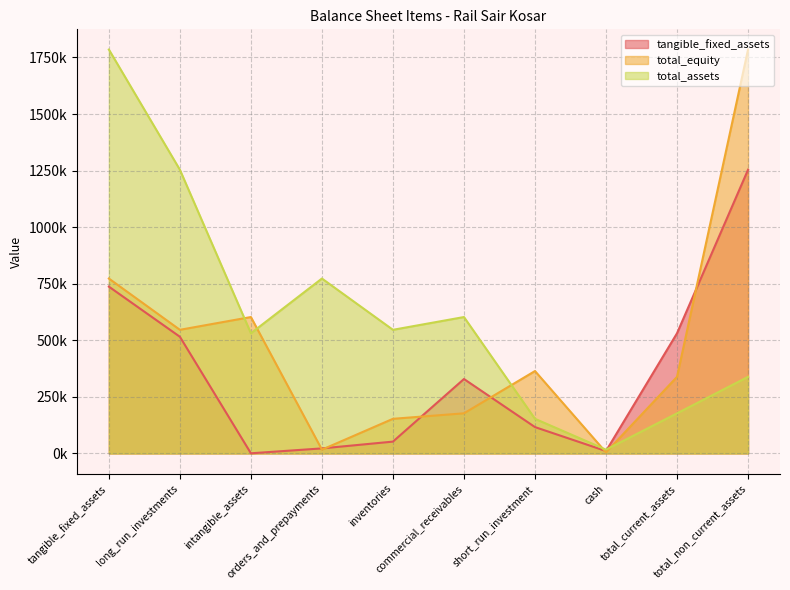

The value of total_assets at long_run_investments is 1253910. True or false?

True